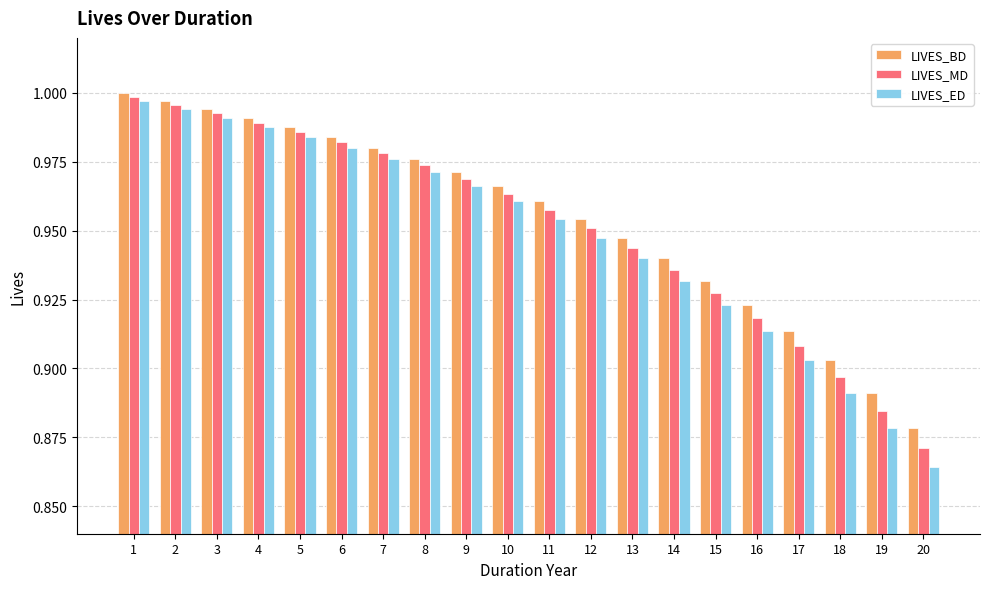

Which series has the widest spread of values?

LIVES_ED